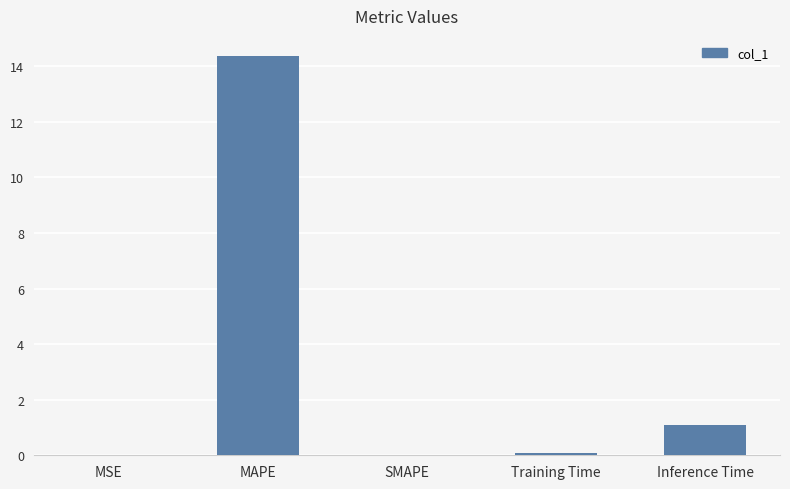

Where is the data nearest to the value 7?

Inference Time